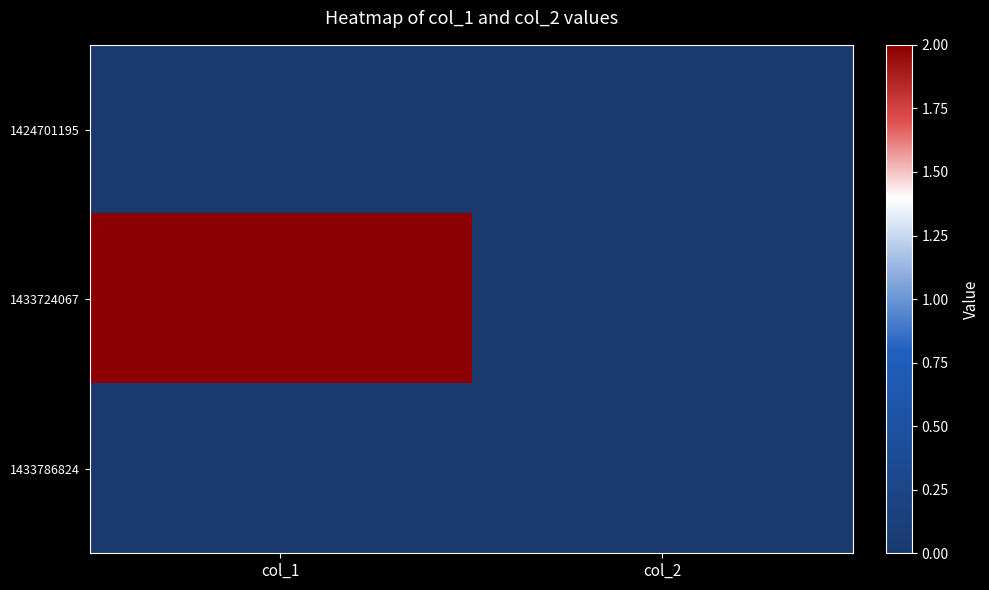

What is the difference between the highest and lowest values at col_1?

2